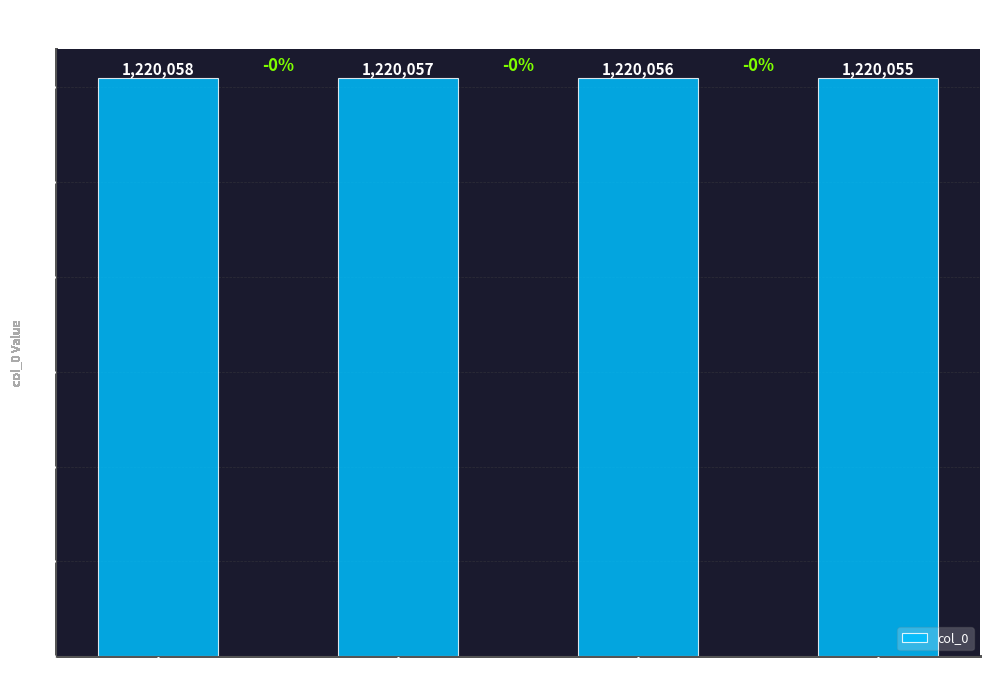

How many bars are there in total?

4